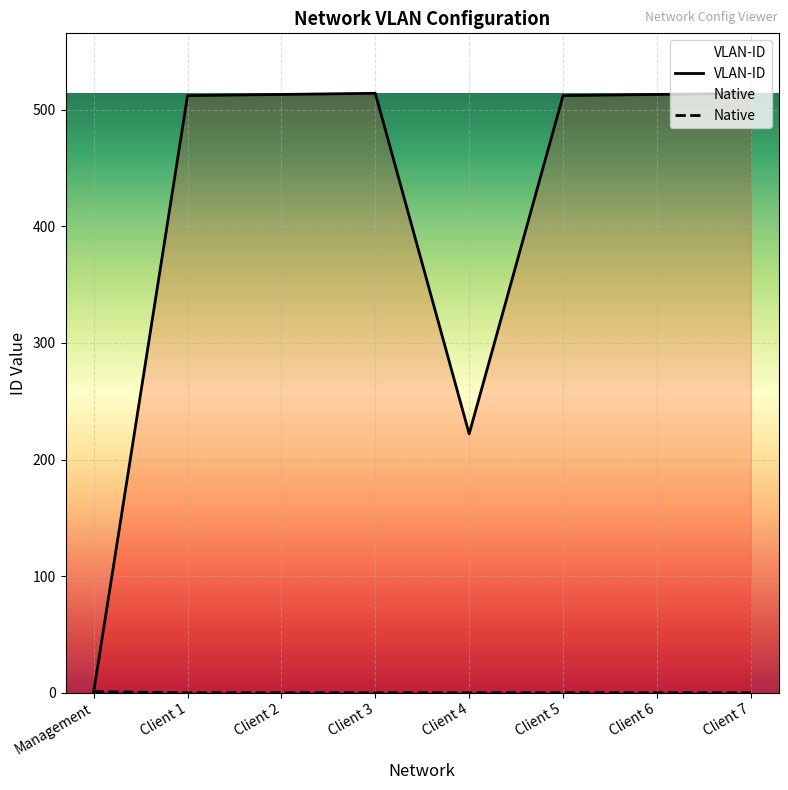

What is the label of the 3rd point from the right?

Client 5